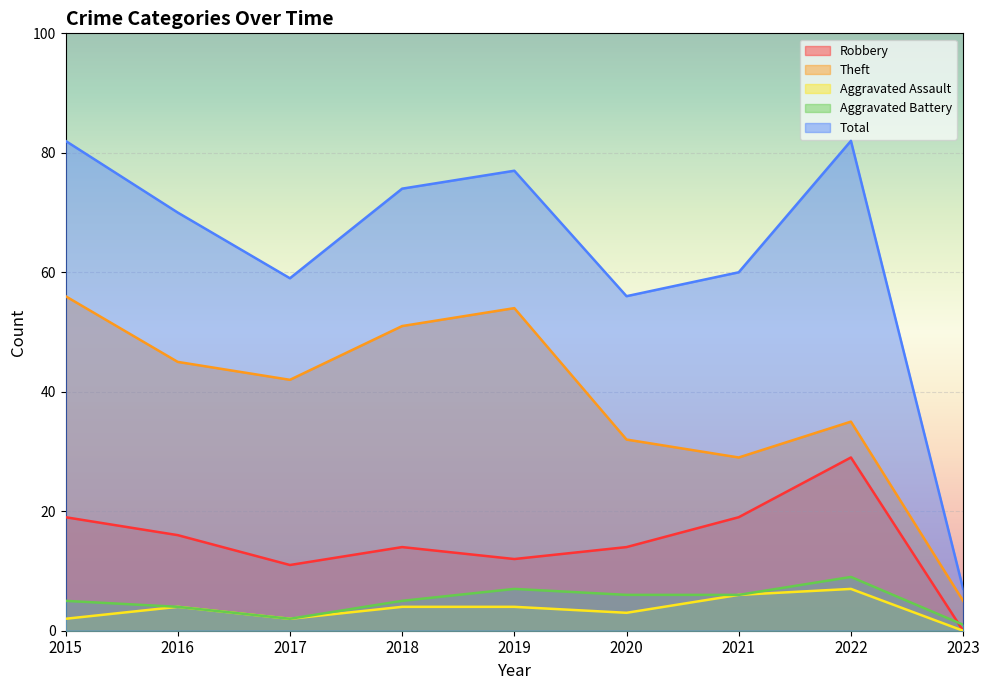

Reading right to left, what are all the values shown in this chart?

Robbery: 2023=0	2022=29	2021=19	2020=14	2019=12	2018=14	2017=11	2016=16	2015=19
Theft: 2023=5	2022=35	2021=29	2020=32	2019=54	2018=51	2017=42	2016=45	2015=56
Aggravated Assault: 2023=0	2022=7	2021=6	2020=3	2019=4	2018=4	2017=2	2016=4	2015=2
Aggravated Battery: 2023=1	2022=9	2021=6	2020=6	2019=7	2018=5	2017=2	2016=4	2015=5
Total: 2023=7	2022=82	2021=60	2020=56	2019=77	2018=74	2017=59	2016=70	2015=82